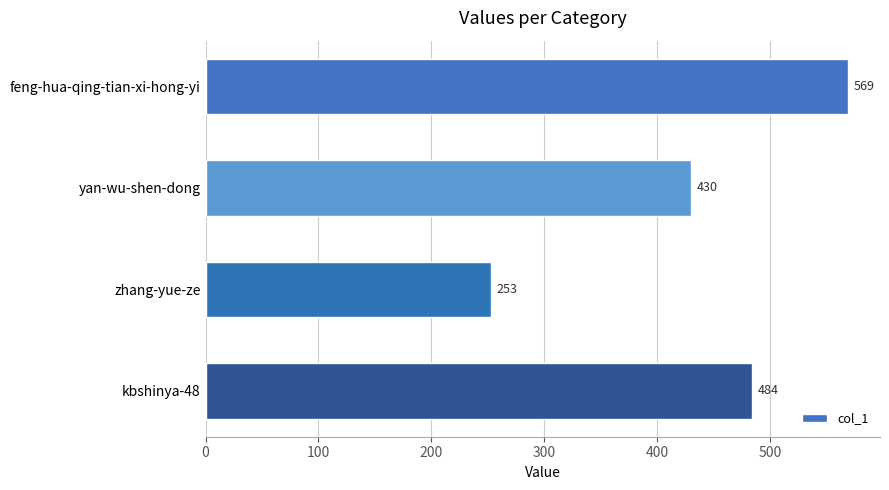

How many values are below 484?

2